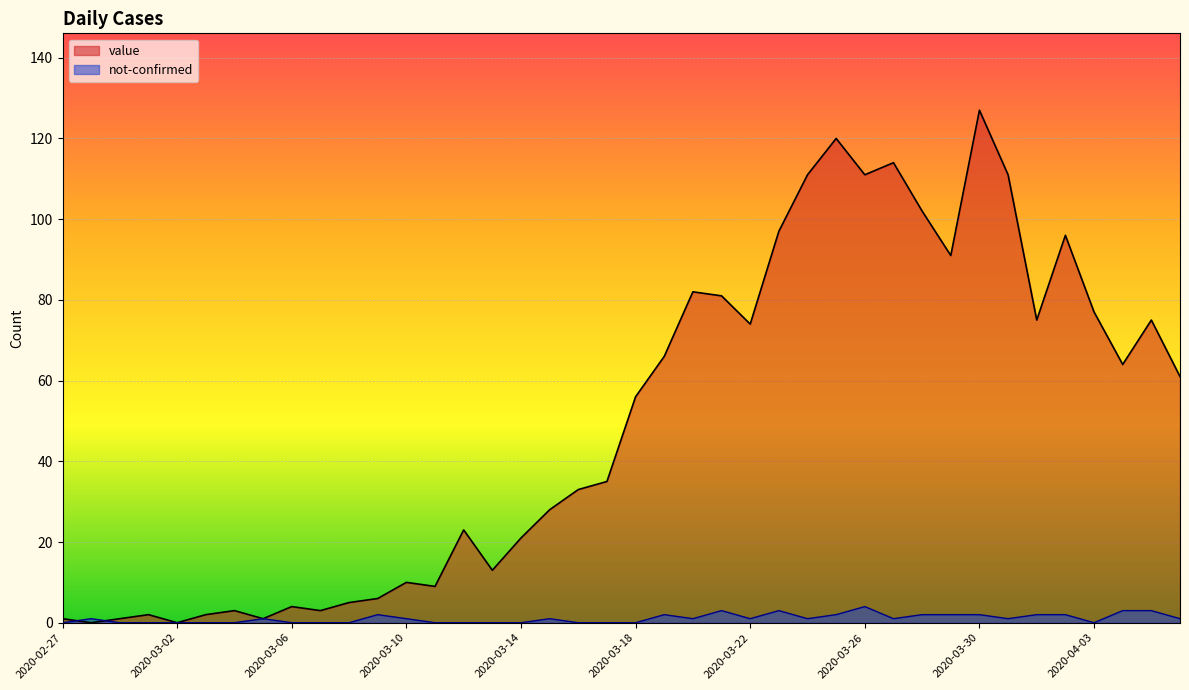

At how many categories does at least one series exceed 83?

10